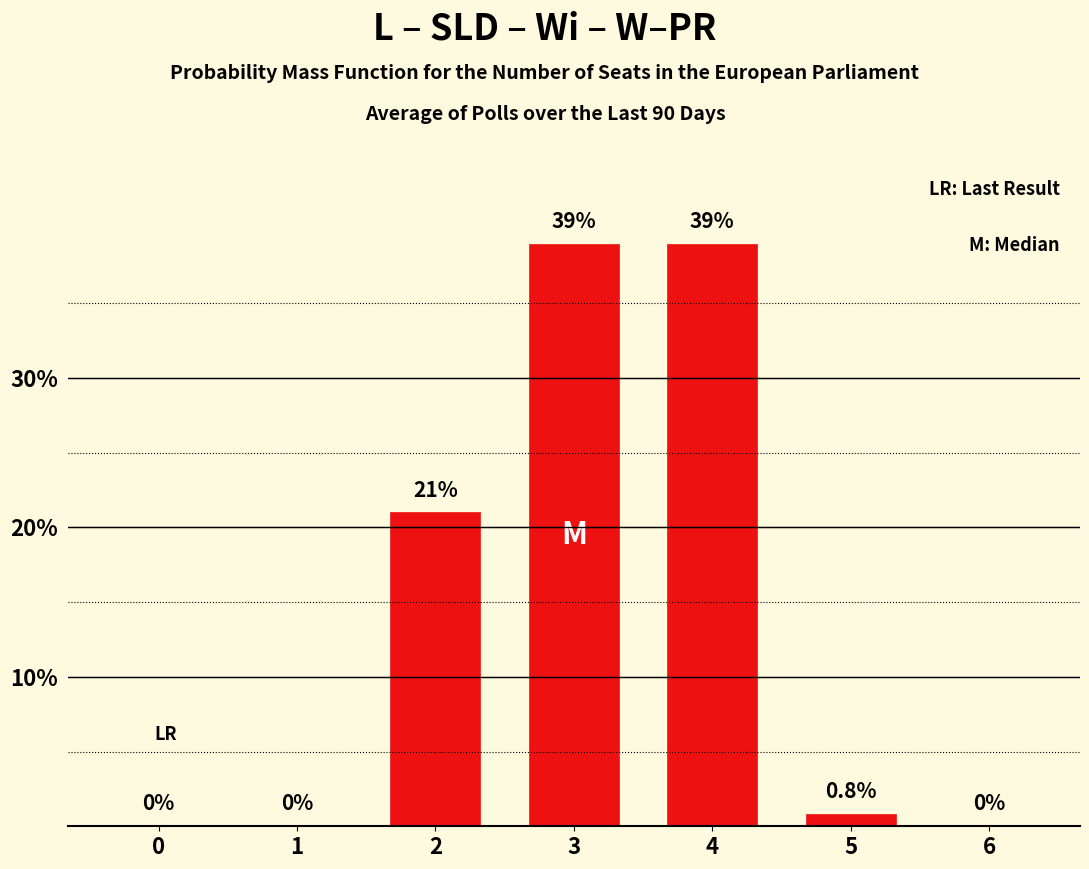

Is it true that the value at 5 is 0.8?

True